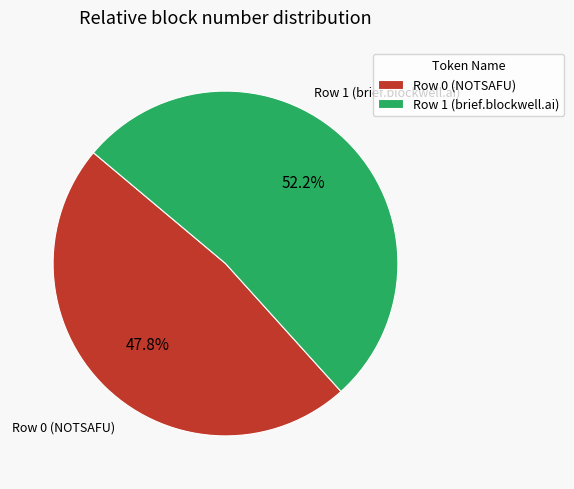

Which has a higher value, Row 1 (brief.blockwell.ai) or Row 0 (NOTSAFU)?

Row 1 (brief.blockwell.ai)